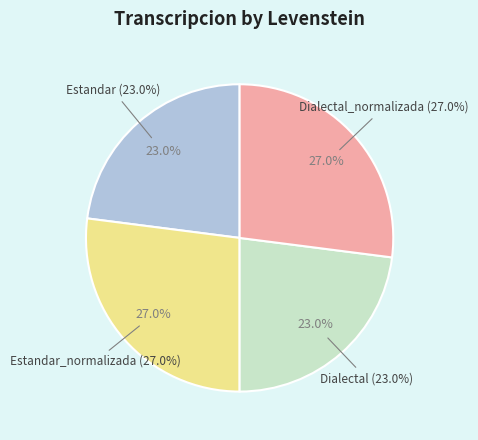

To the nearest percent, what is the difference between the largest and smallest slice percentages?

4%